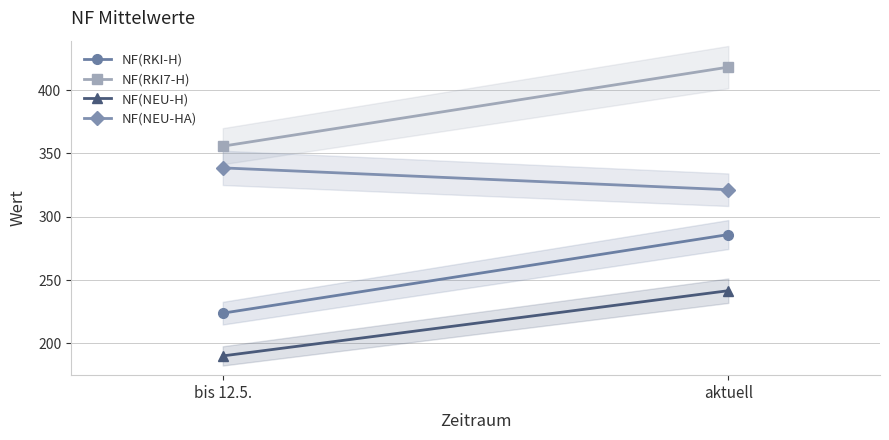

Rank the series by their maximum value, from highest to lowest.

NF(RKI7-H), NF(NEU-HA), NF(RKI-H), NF(NEU-H)